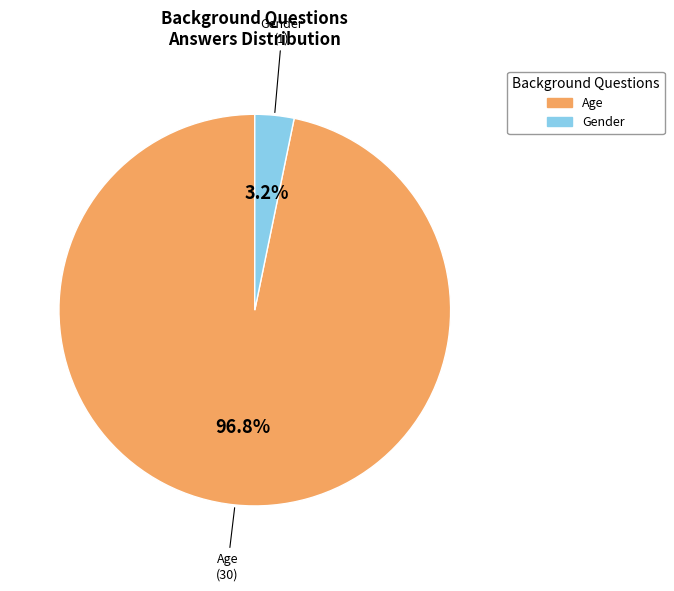

To the nearest percent, what percentage of the pie is Age?

97%